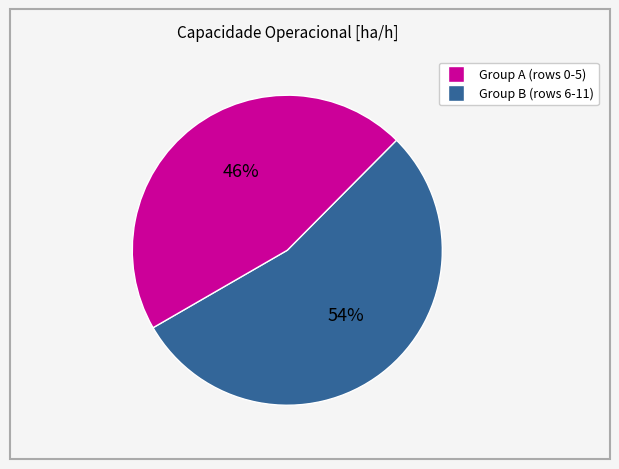

Is there a majority slice in this chart?

Yes